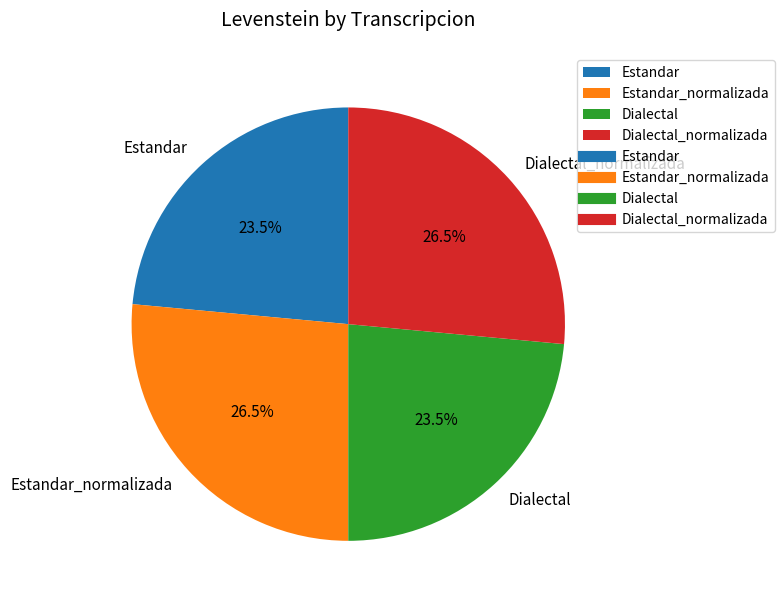

How much of the chart is everything except Estandar_normalizada?

73.5%